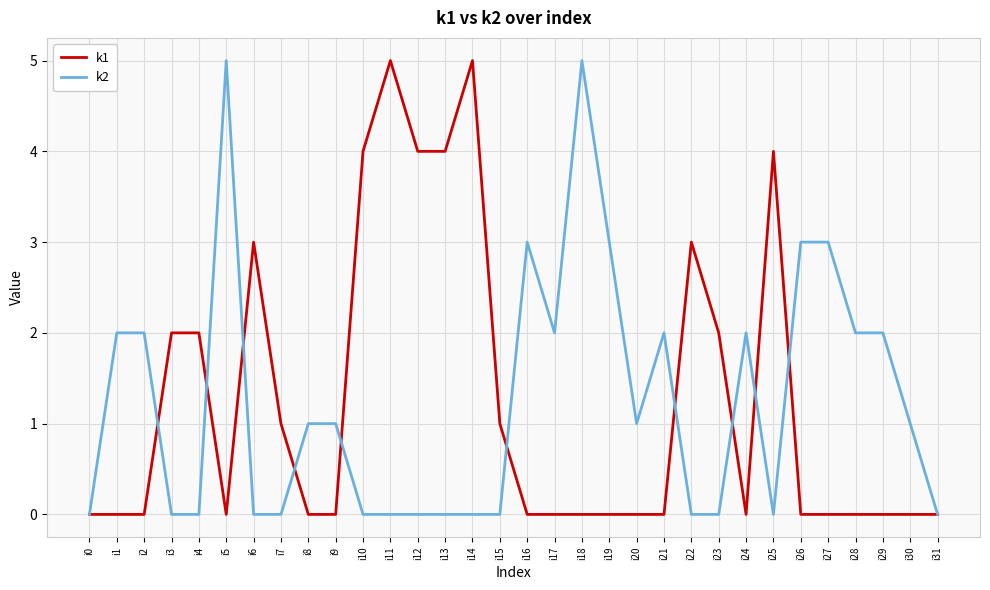

Count the k1 values in the range 0 to 3.

26